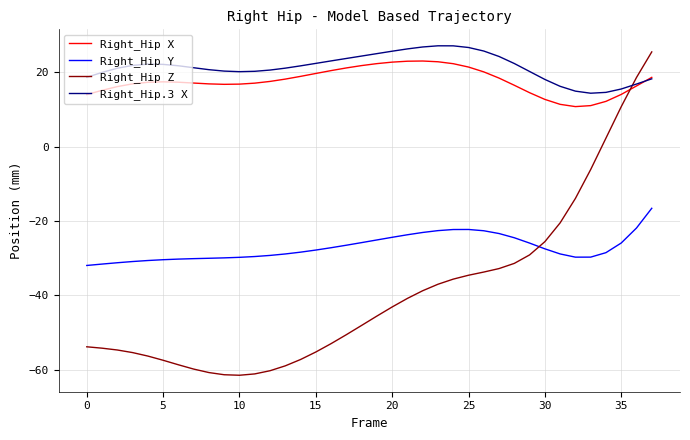

True or false: Right_Hip Y and Right_Hip.3 X intersect in this chart.

False